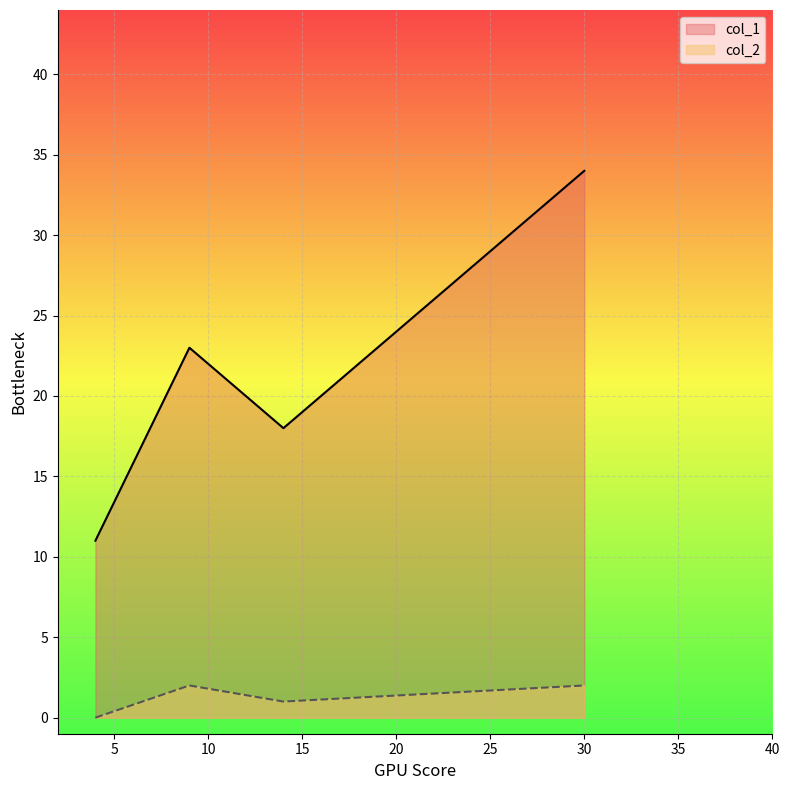

In col_1, how many points are higher than both neighbors (excluding endpoints)?

1